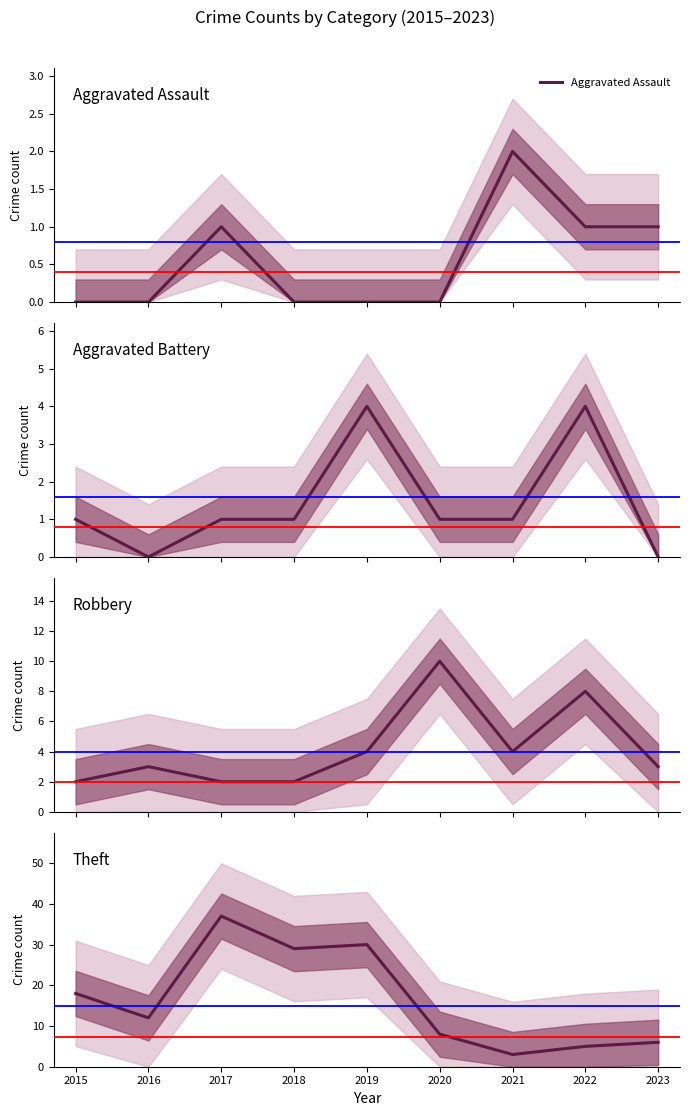

How many distinct data groups are displayed?

4